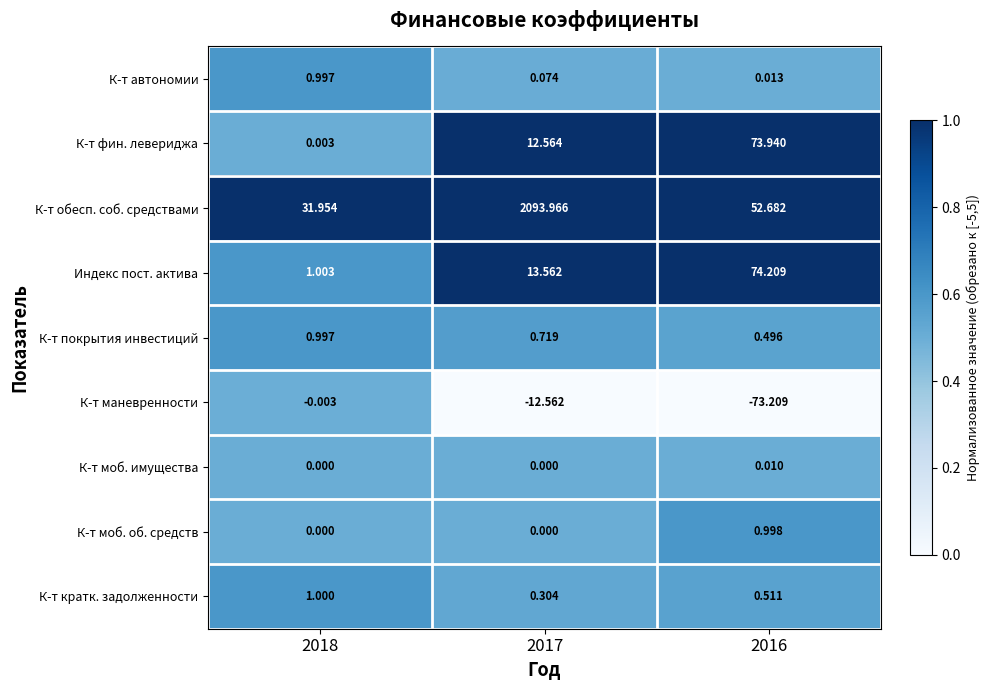

Which series changed the most between 2018 and 2017?

К-т обесп. соб. средствами